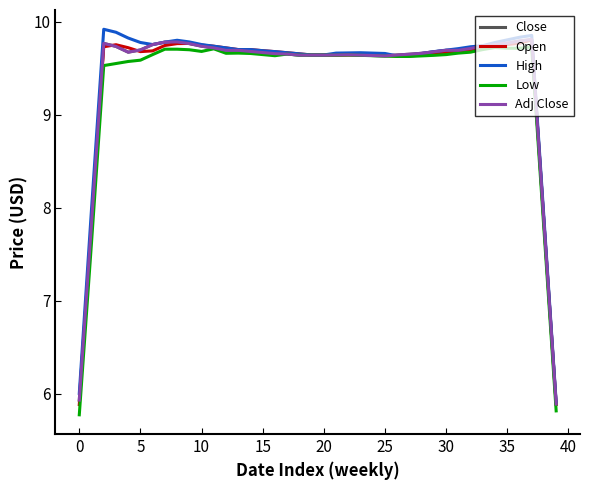

After their last crossing, which series has the higher values: Adj Close or High?

High